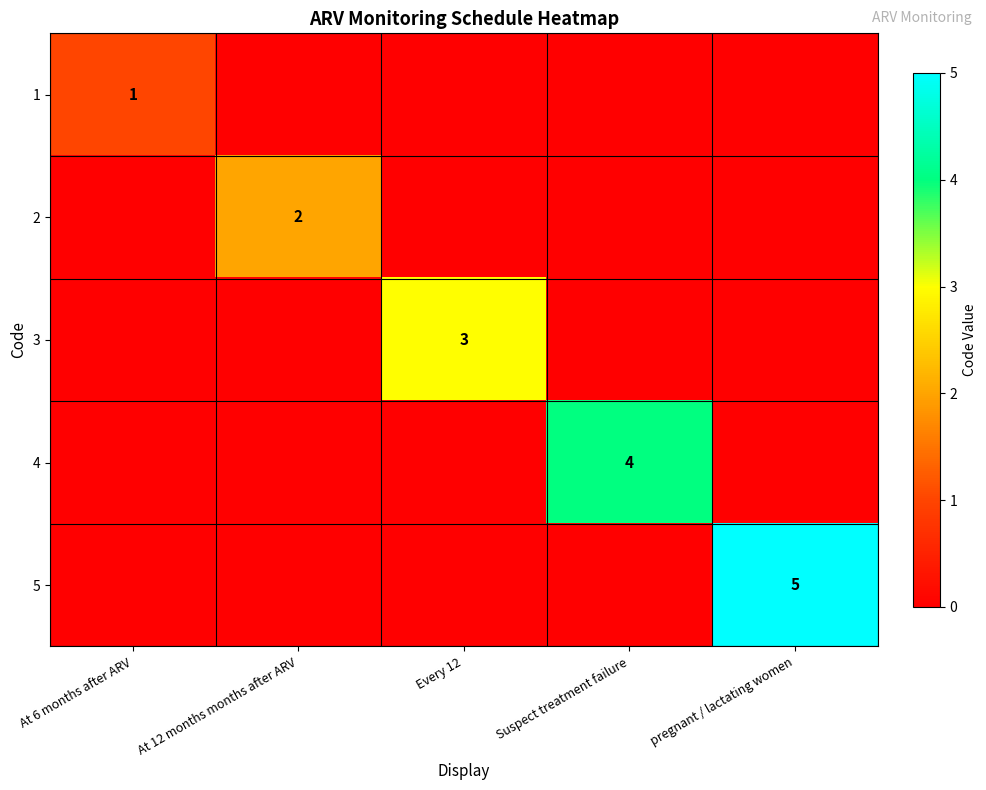

True or false: 5 has a value of 3 at pregnant / lactating women.

False